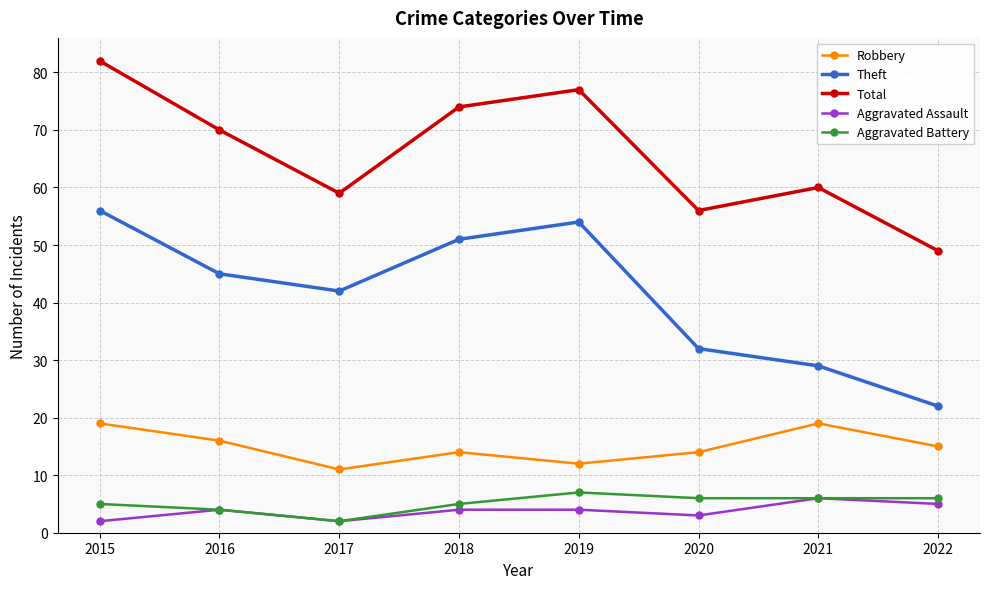

Does the chart have visible grid lines?

Yes